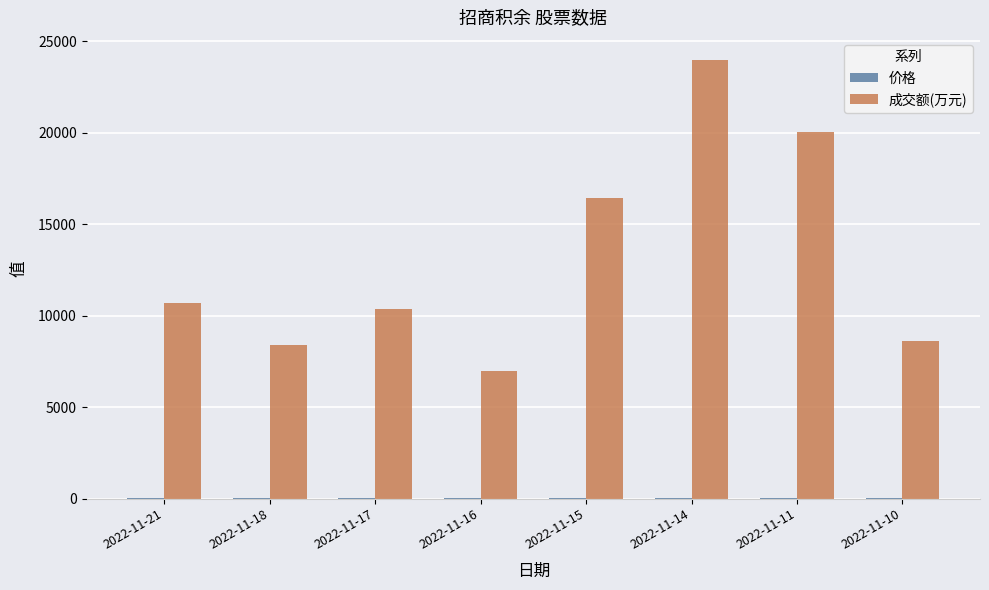

Which series has the widest spread of values?

成交额(万元)